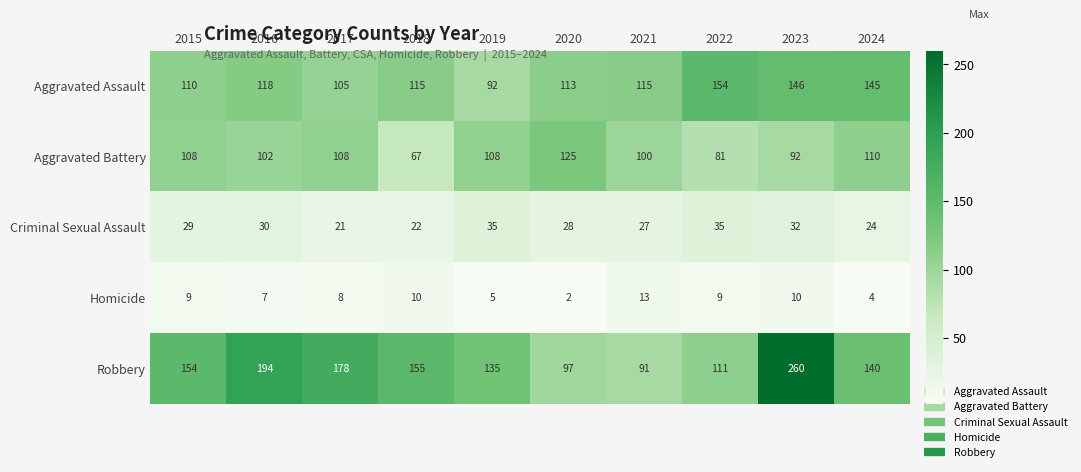

What is the total value across all series at 2018?

369